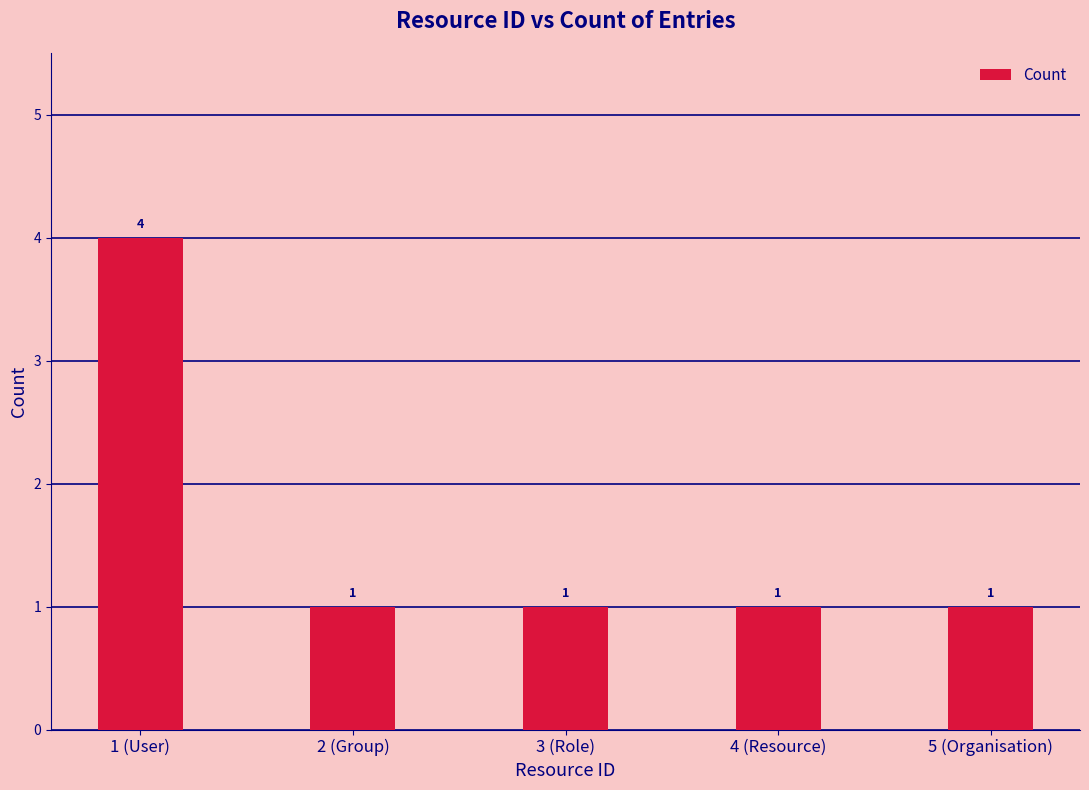

True or false: the data shows 1 at 3 (Role).

True